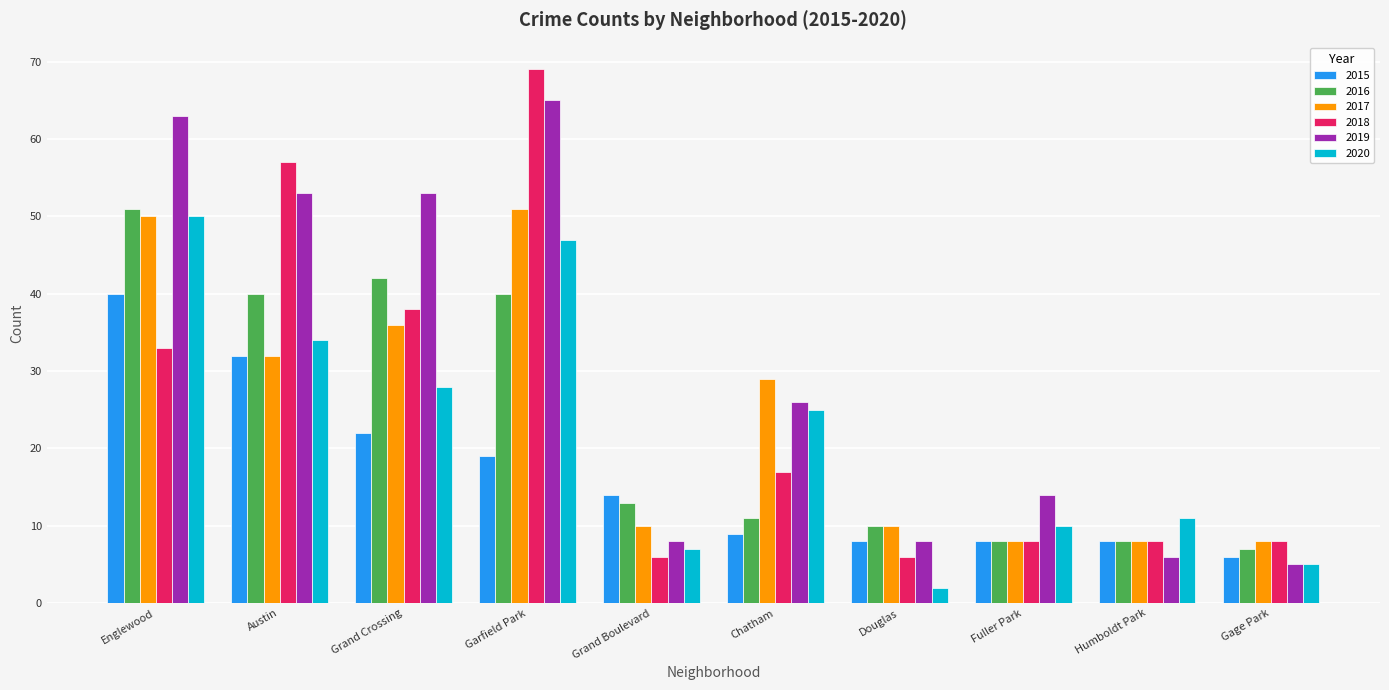

Are the bars grouped side by side (vs. stacked)?

Yes